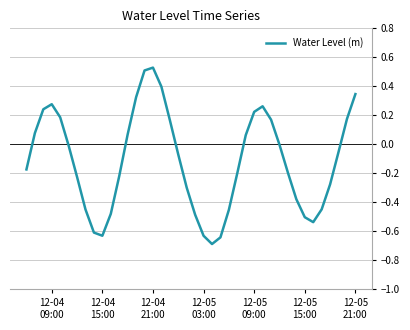

How many lines are shown in the chart?

1